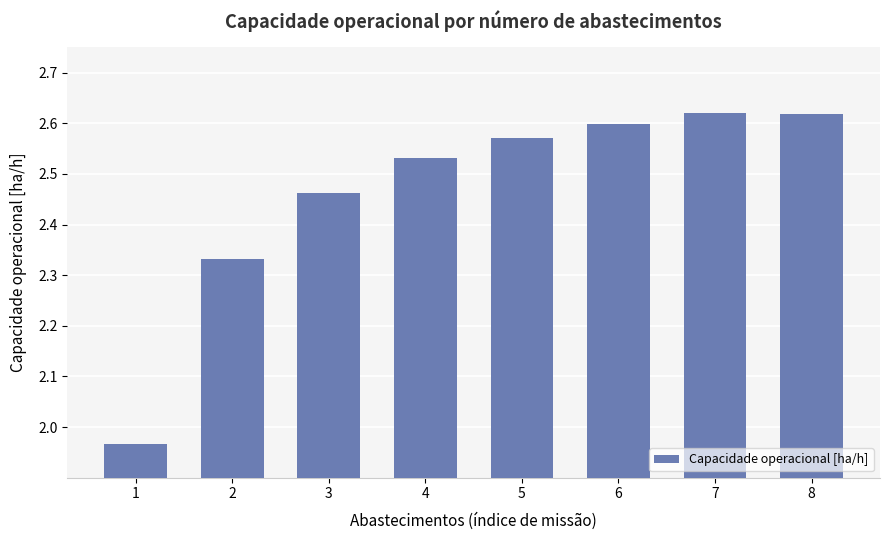

What is the sum of all values?

19.7